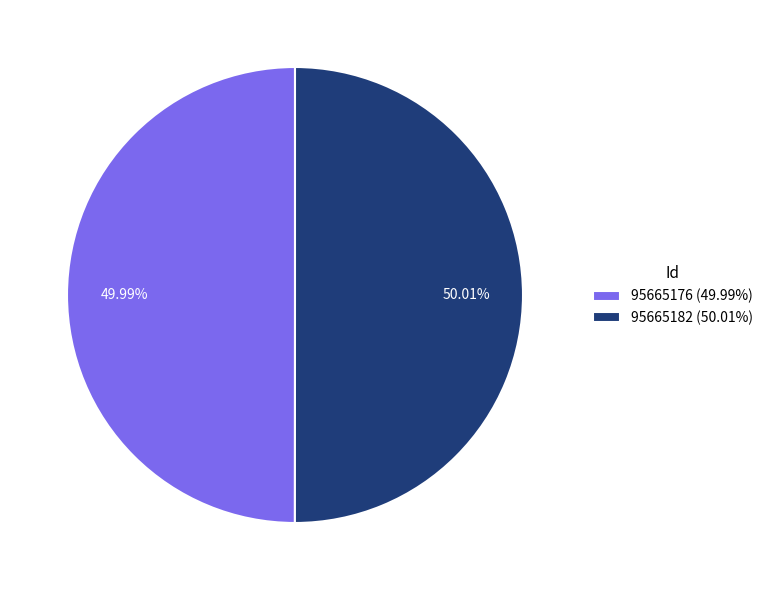

Does any single category account for the majority?

Yes